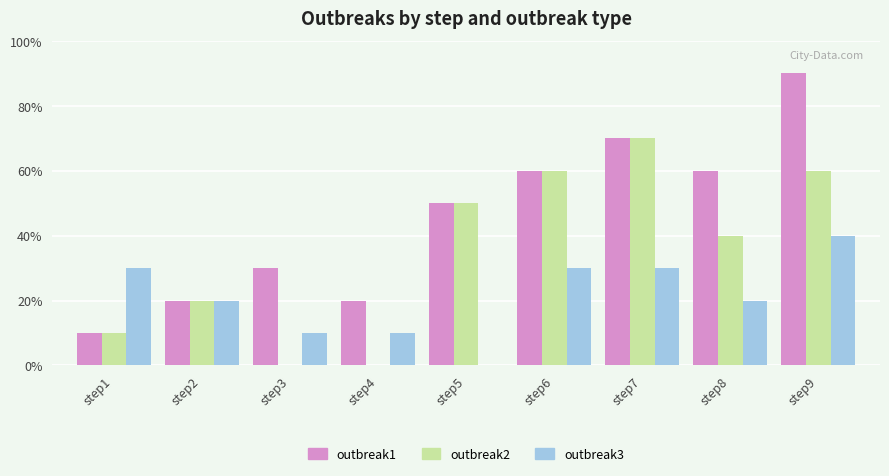

What are all the series names shown in the legend?

outbreak1, outbreak2, outbreak3